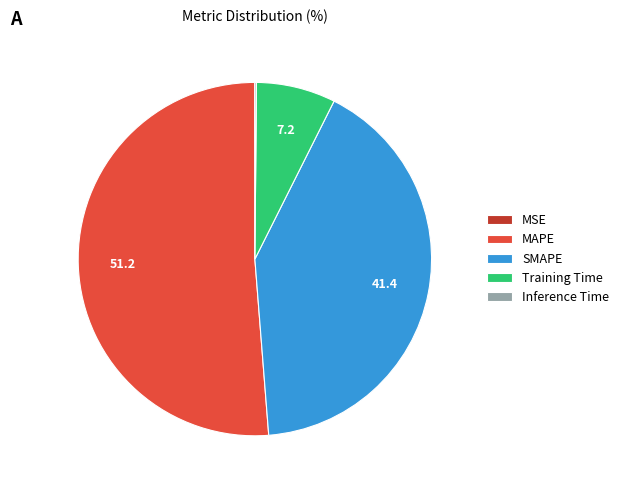

The SMAPE slice represents 41% of the pie. True or false?

True